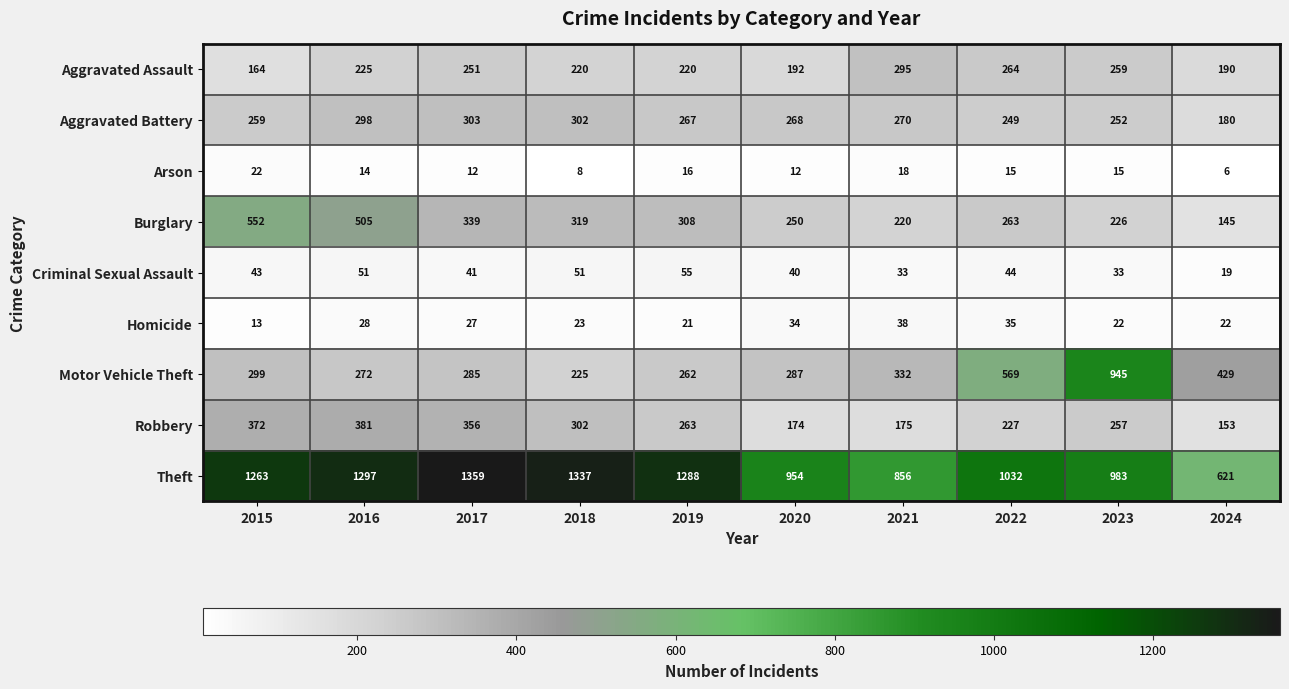

Which series has the largest total across all categories?

Theft